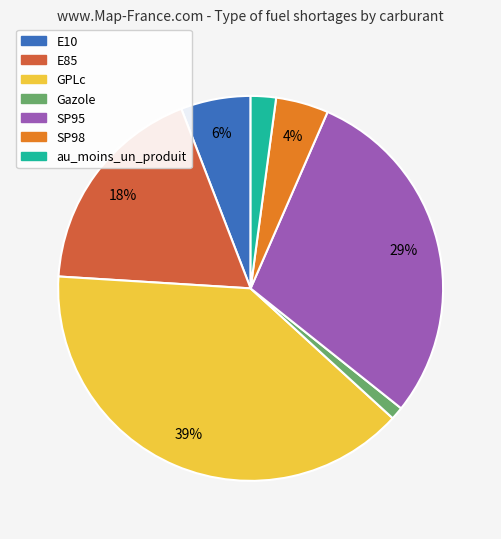

To the nearest percent, what is the average slice percentage?

14%